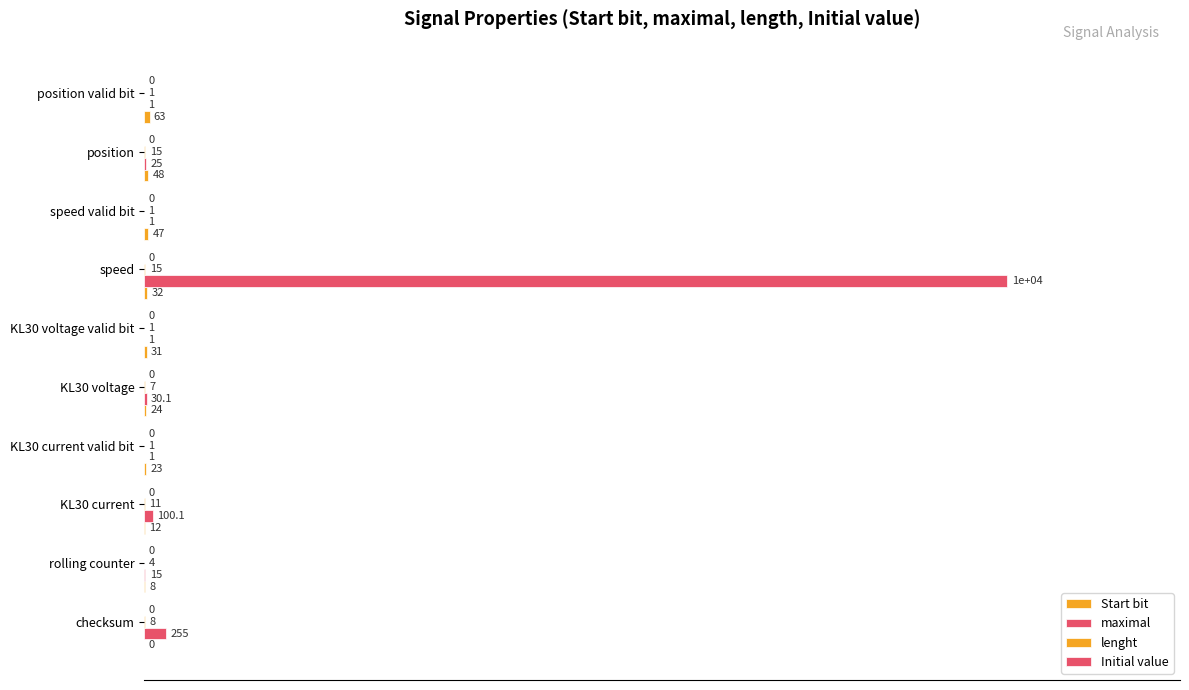

How many series are shown in this chart?

3